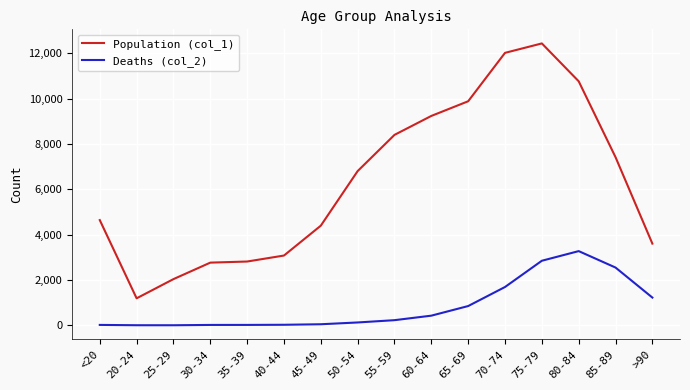

What is the spread (max minus min) of values at <20?

4623